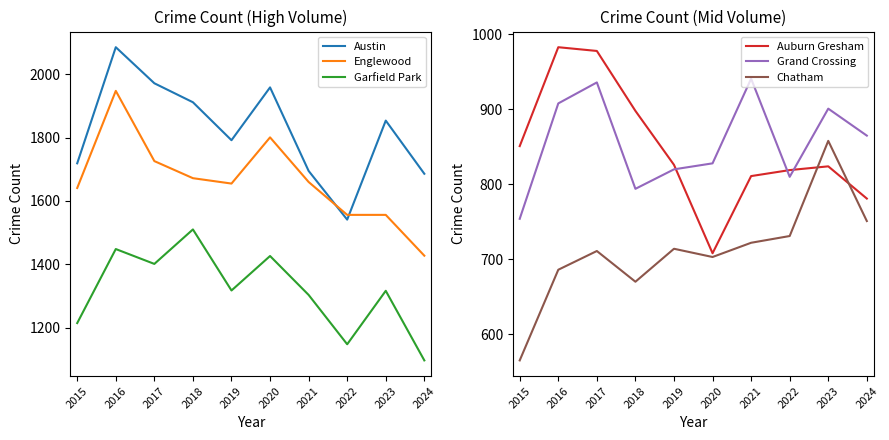

What are all the series names shown in the legend?

Austin, Englewood, Garfield Park, Auburn Gresham, Grand Crossing, Chatham